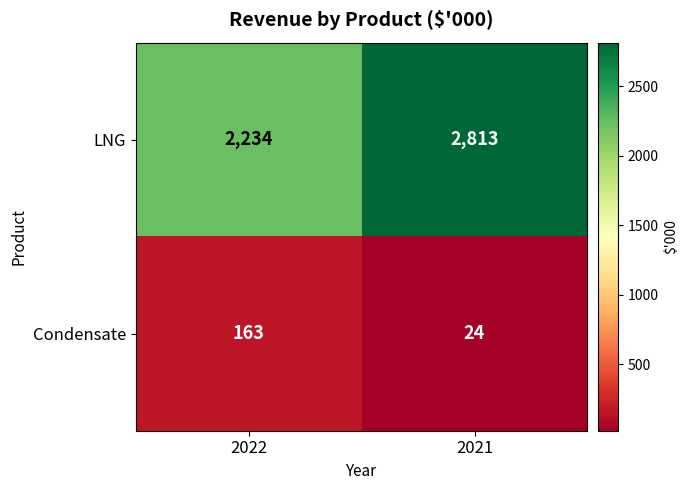

True or false: LNG has a value of 1238 at 2022.

False